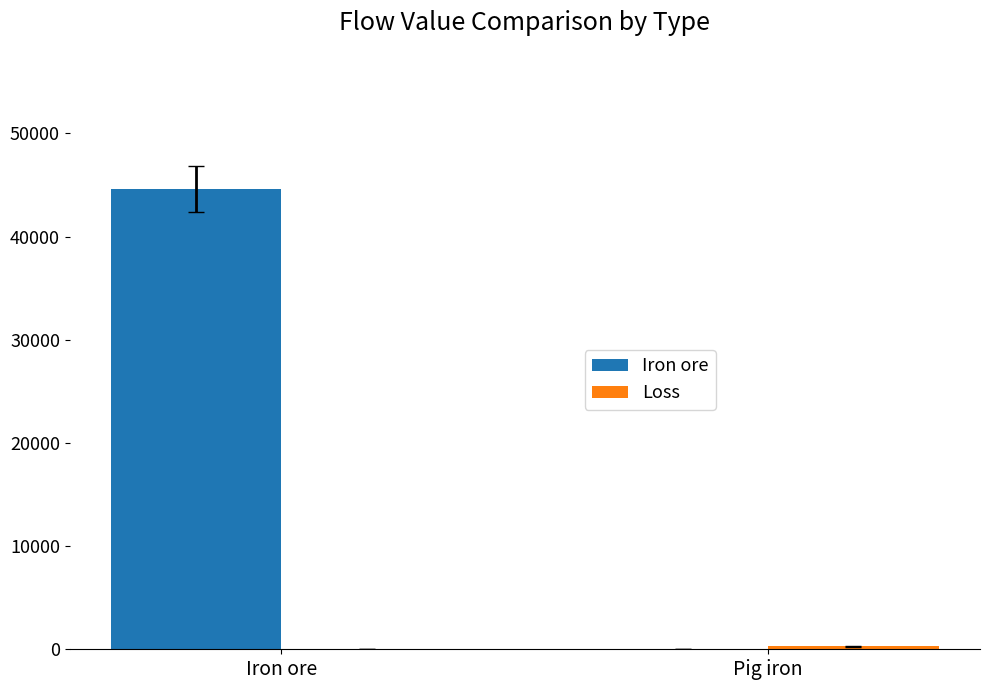

The value of Iron ore at Iron ore is 29004.5. True or false?

False